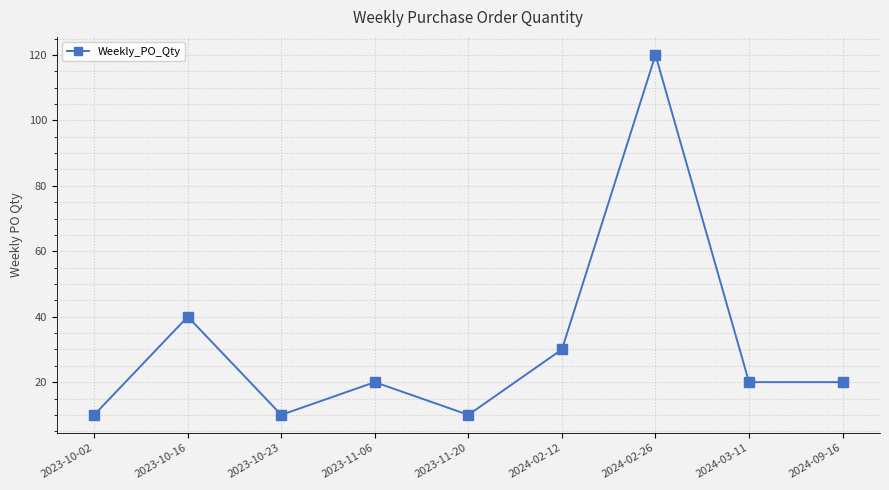

Is it true that the value at 2023-10-02 is 10?

True